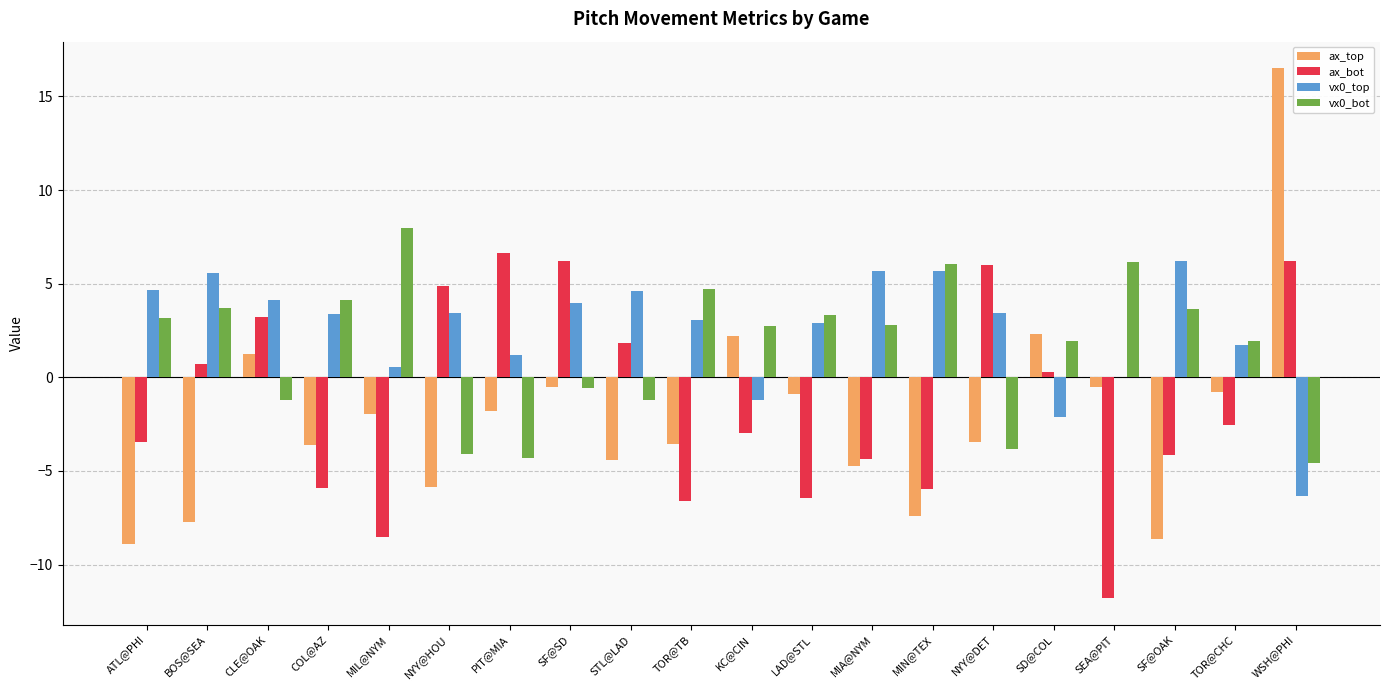

What is the maximum value for vx0_bot?

8.0